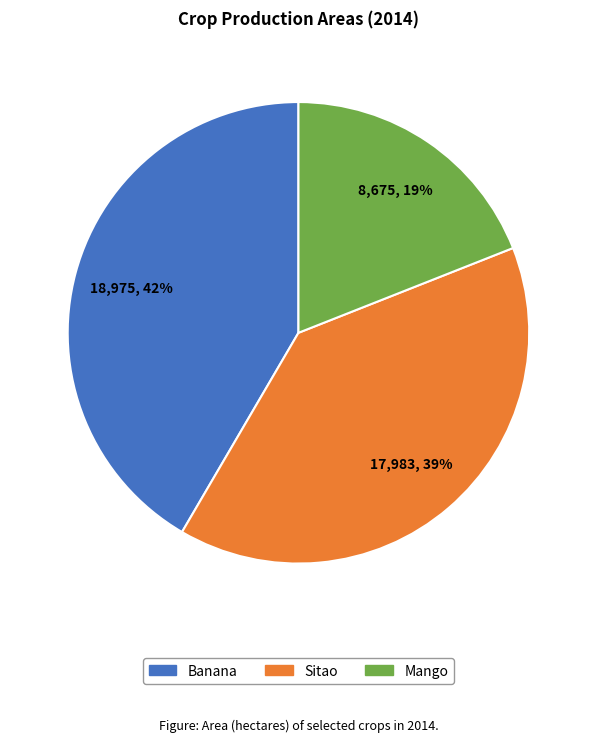

Is the sum of Sitao and Mango greater than half?

Yes